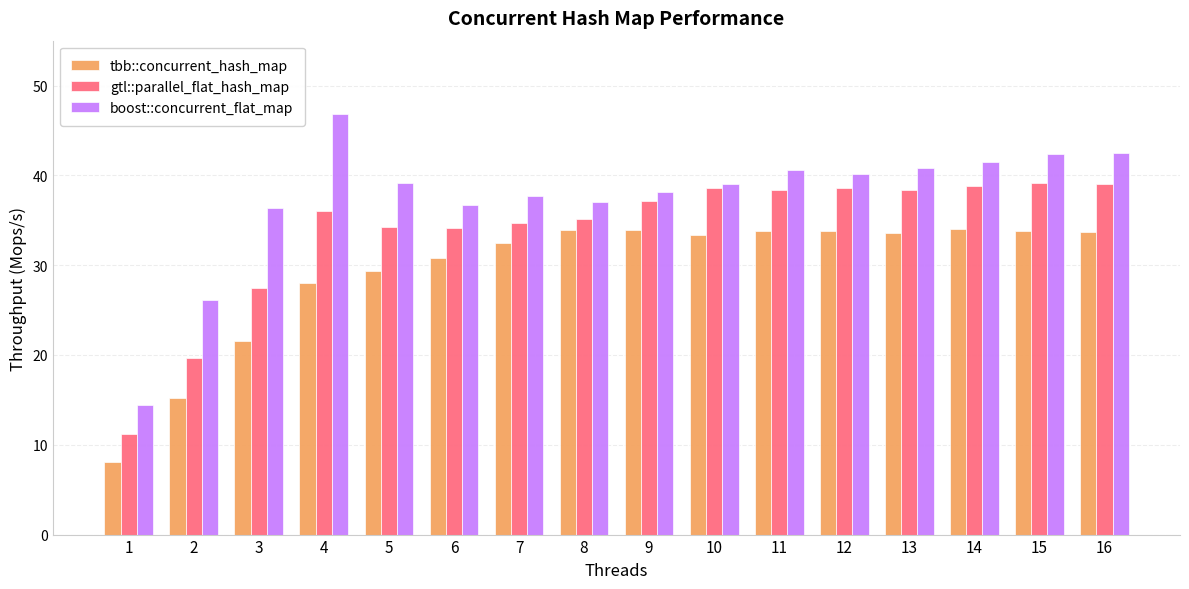

True or false: gtl::parallel_flat_hash_map has a value of 64.2 at 4.

False